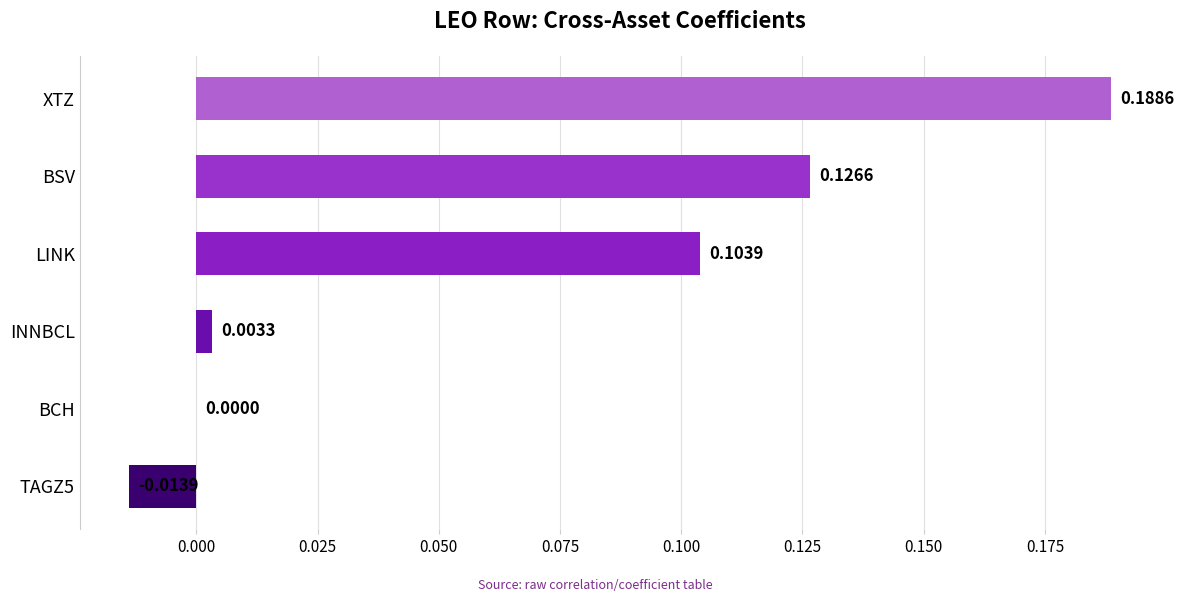

At which label is the value closest to 0?

BCH